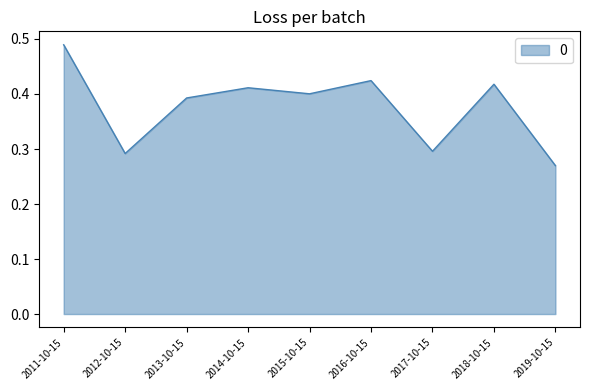

Is it true that the value at 2012-10-15 is 0.4?

False